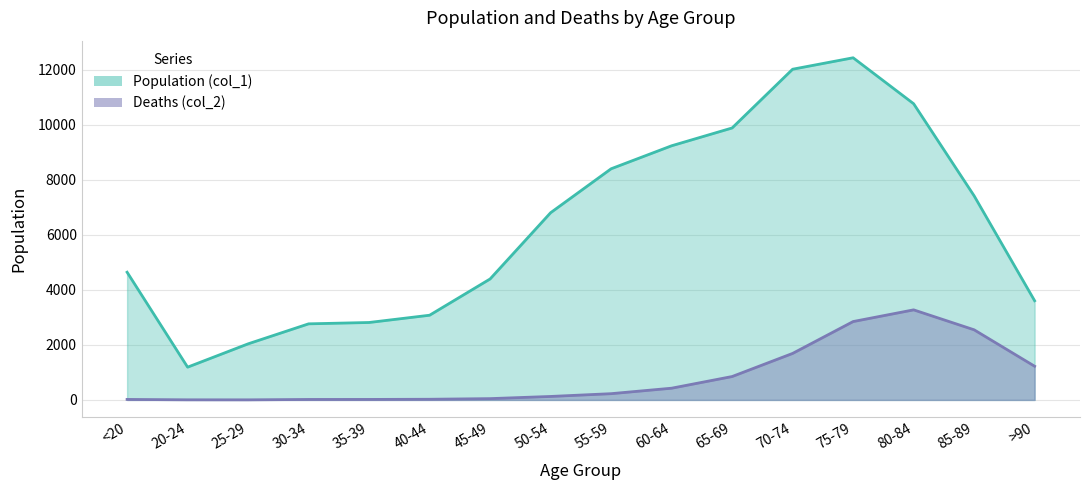

At which category is the sum across all series the highest?

75-79